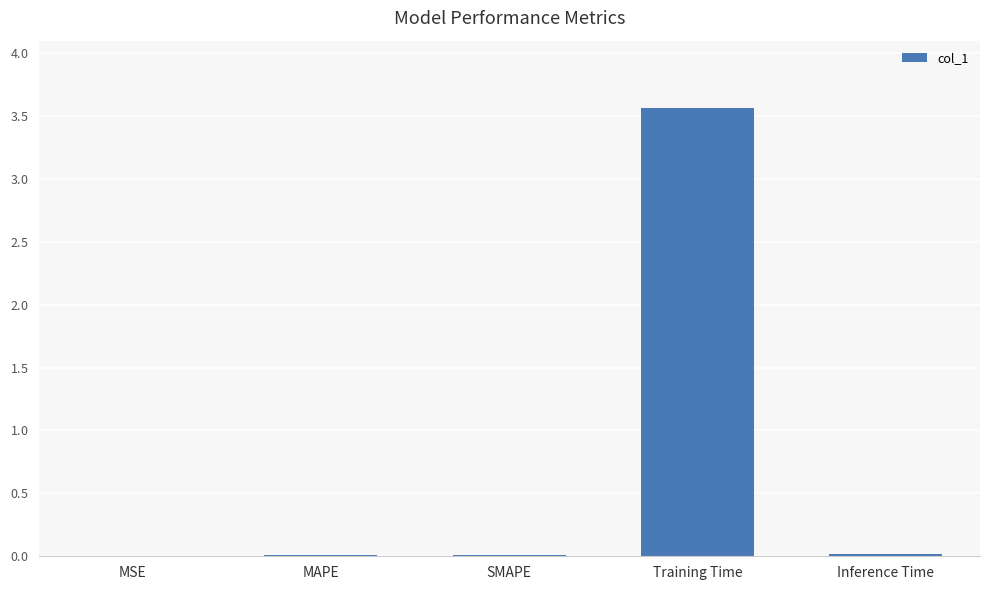

The chart shows a value of 0.0 at MAPE. True or false?

False